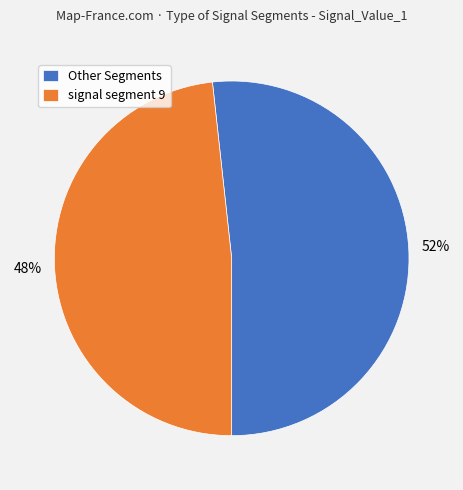

What percentage is the signal segment 9 slice, to the nearest percent?

48%